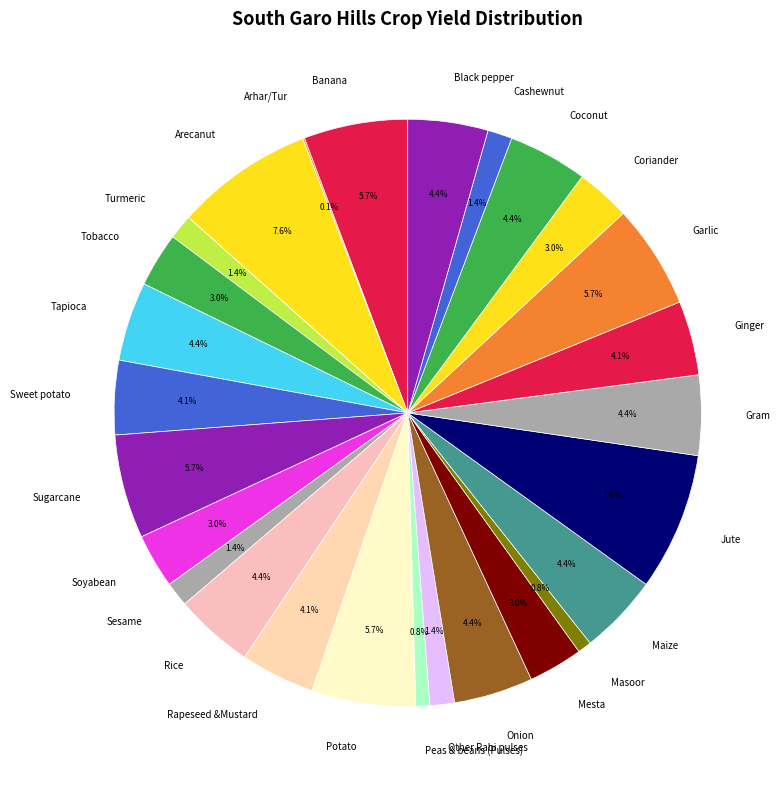

What is the ratio of the value at Cashewnut to the value at Coconut?

0.3